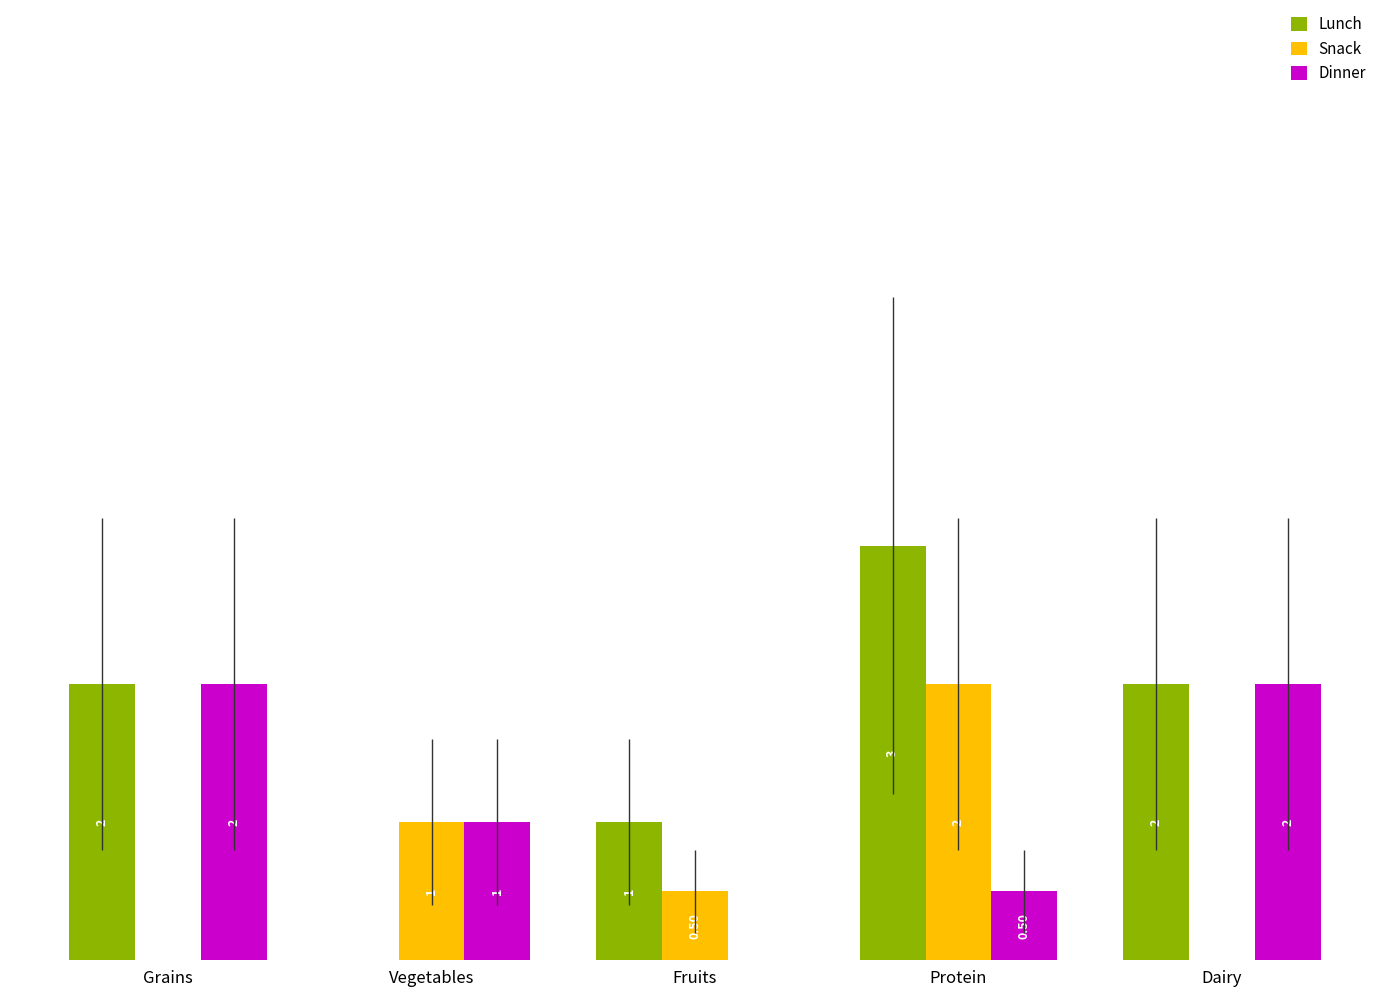

Is the value of Dinner at Dairy greater than the value of Snack at Vegetables?

Yes